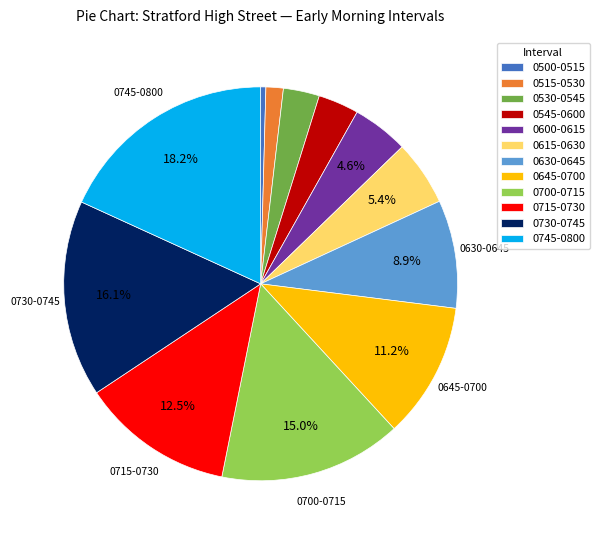

True or false: 0745-0800 accounts for 18% of the total.

True